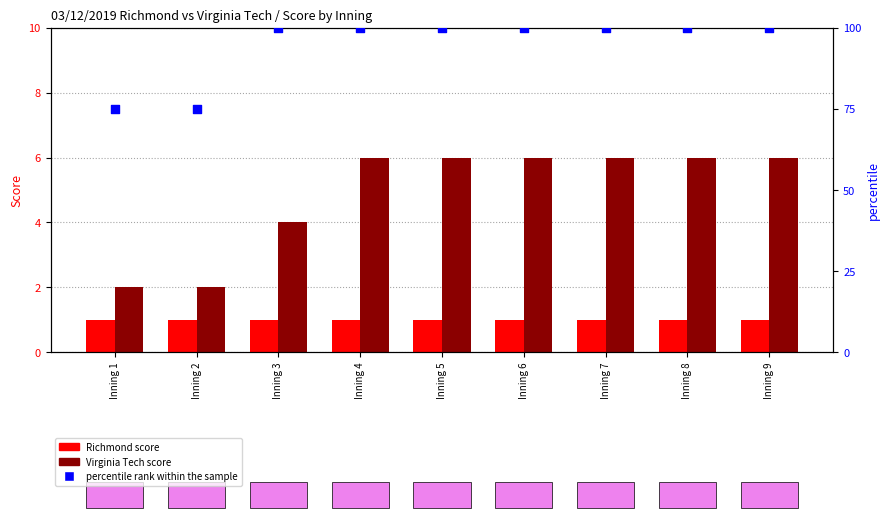

Which series has the widest spread of Y values?

percentile rank within the sample